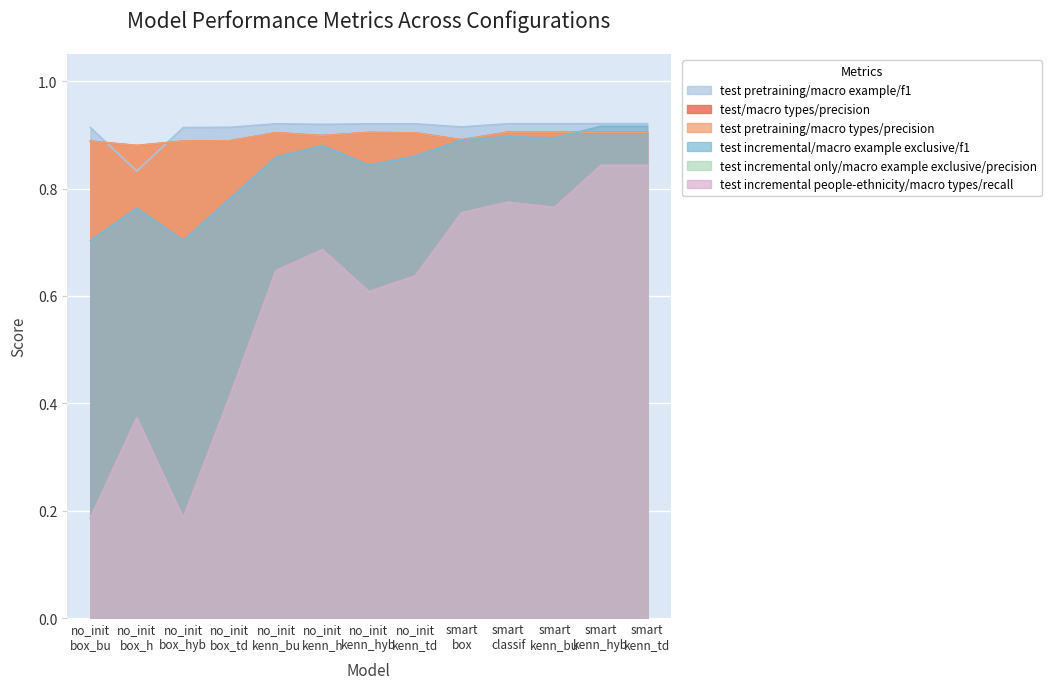

At how many categories does at least one series exceed 0?

13